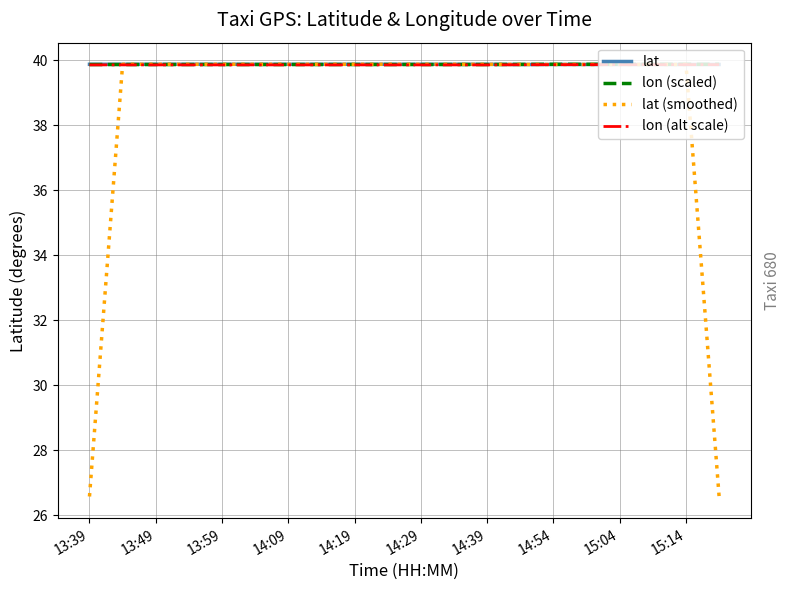

What is the minimum value for lat?

39.9